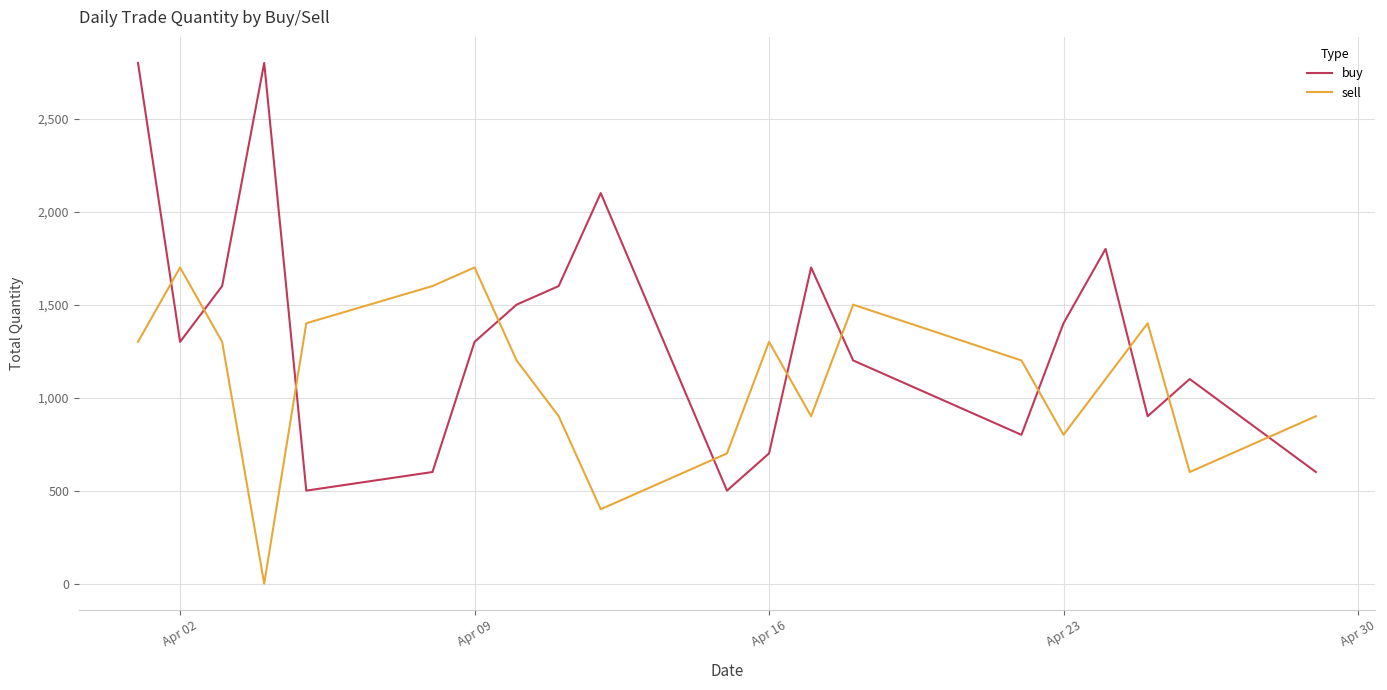

What is the difference between the maximum and minimum values in the buy series?

2300